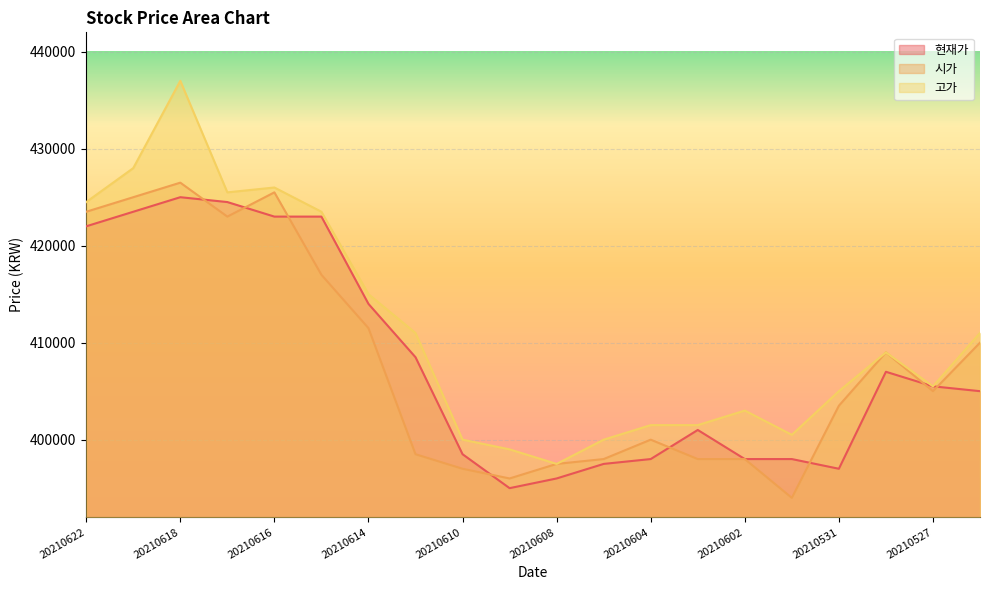

Reading left to right, extract all data points from this chart.

현재가: 20210622=422000	20210621=423500	20210618=425000	20210617=424500	20210616=423000	20210615=423000	20210614=414000	20210611=408500	20210610=398500	20210609=395000	20210608=396000	20210607=397500	20210604=398000	20210603=401000	20210602=398000	20210601=398000	20210531=397000	20210528=407000	20210527=405500	20210526=405000
시가: 20210622=423500	20210621=425000	20210618=426500	20210617=423000	20210616=425500	20210615=417000	20210614=411500	20210611=398500	20210610=397000	20210609=396000	20210608=397500	20210607=398000	20210604=400000	20210603=398000	20210602=398000	20210601=394000	20210531=403500	20210528=409000	20210527=405000	20210526=410000
고가: 20210622=424500	20210621=428000	20210618=437000	20210617=425500	20210616=426000	20210615=423500	20210614=415000	20210611=411000	20210610=400000	20210609=399000	20210608=397500	20210607=400000	20210604=401500	20210603=401500	20210602=403000	20210601=400500	20210531=405000	20210528=409000	20210527=405500	20210526=411000